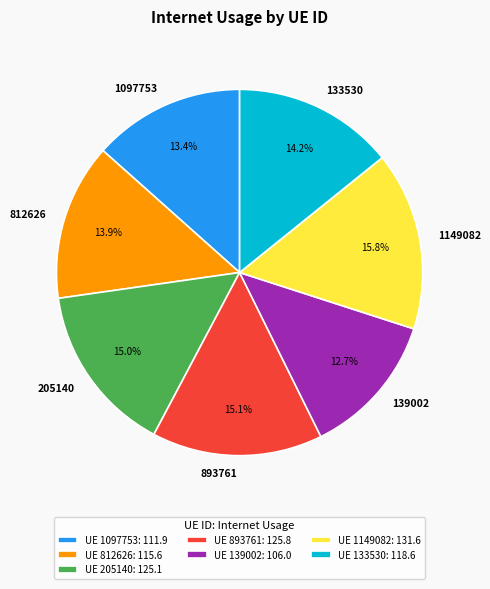

Which category has the smallest portion of the pie?

UE 139002: 106.0